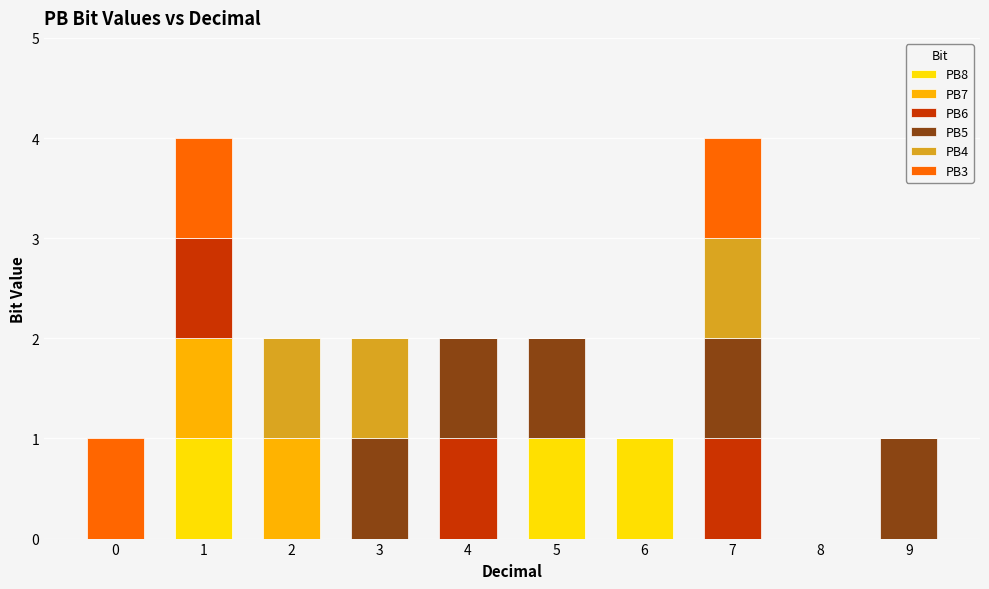

What are all the series names shown in the legend?

PB8, PB7, PB6, PB5, PB4, PB3